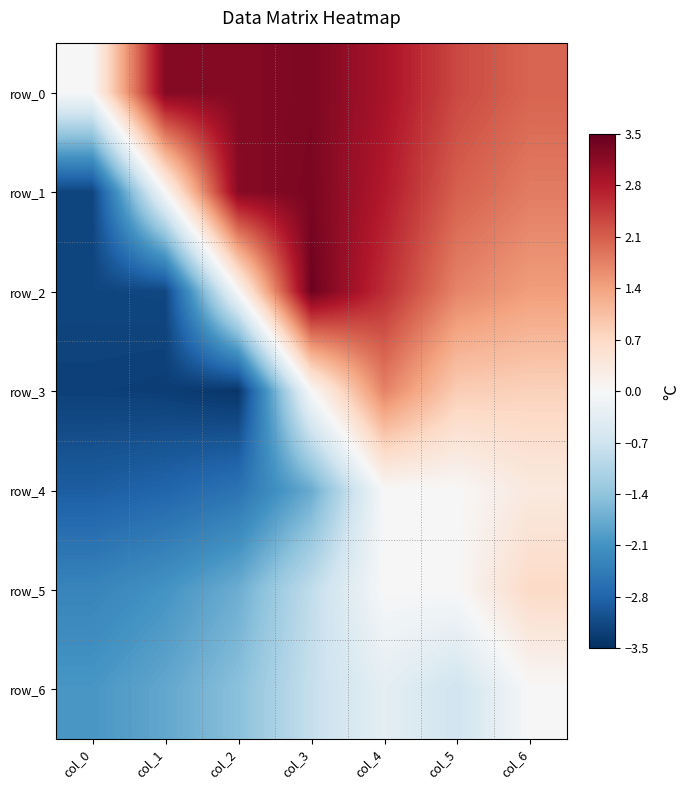

Which series has the largest range (max minus min)?

row_2